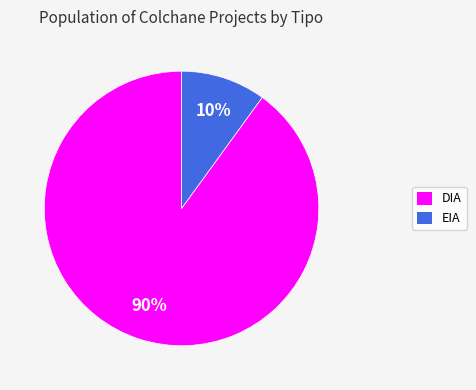

How many segments does this pie chart have?

2